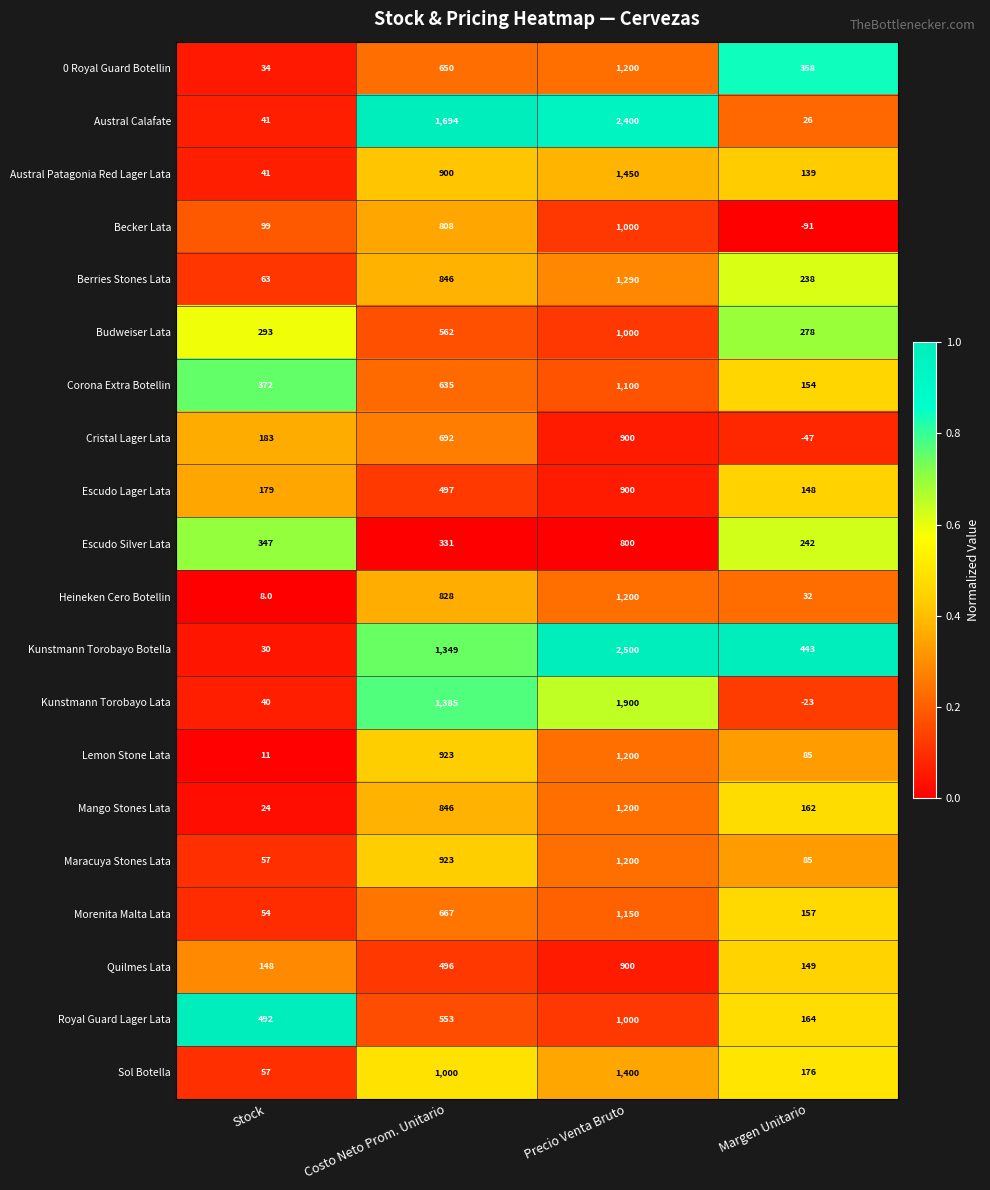

What is the average value of the Sol Botella series?

658